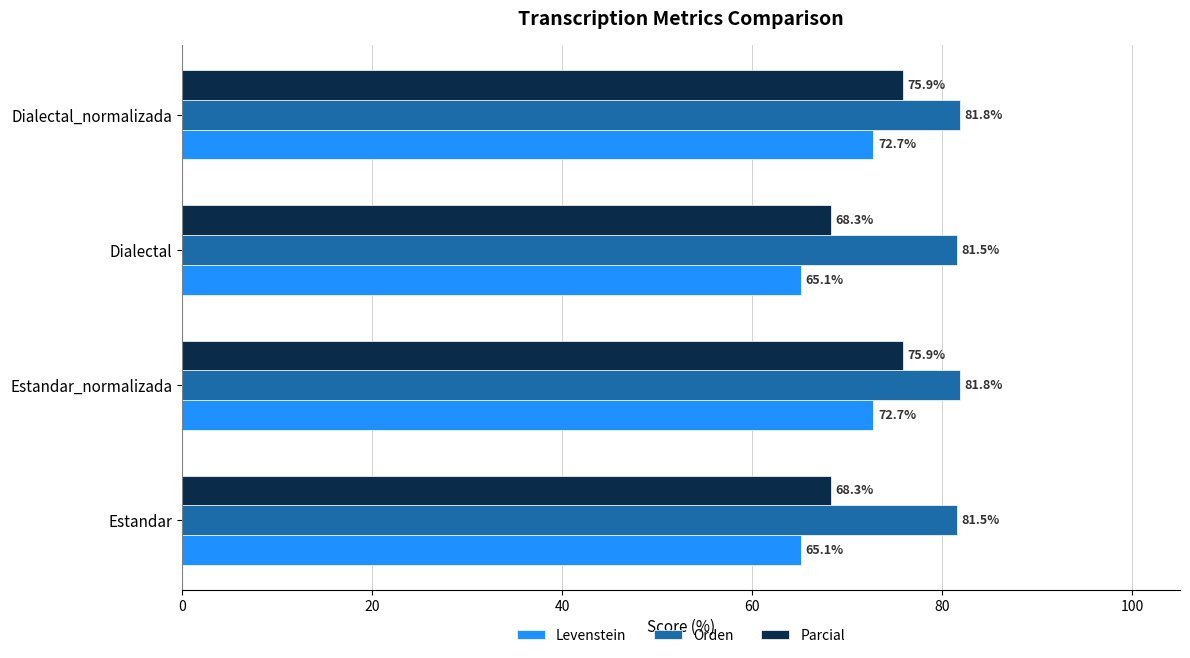

What are all the series names shown in the legend?

Levenstein, Orden, Parcial